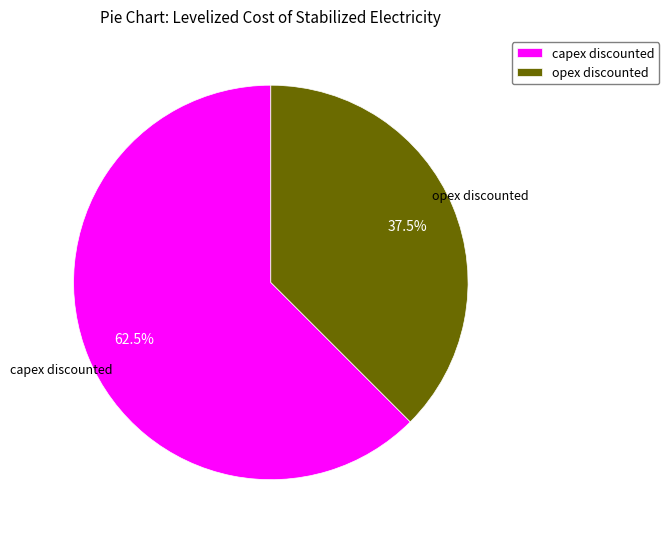

Rank the categories by value from highest to lowest.

capex discounted, opex discounted